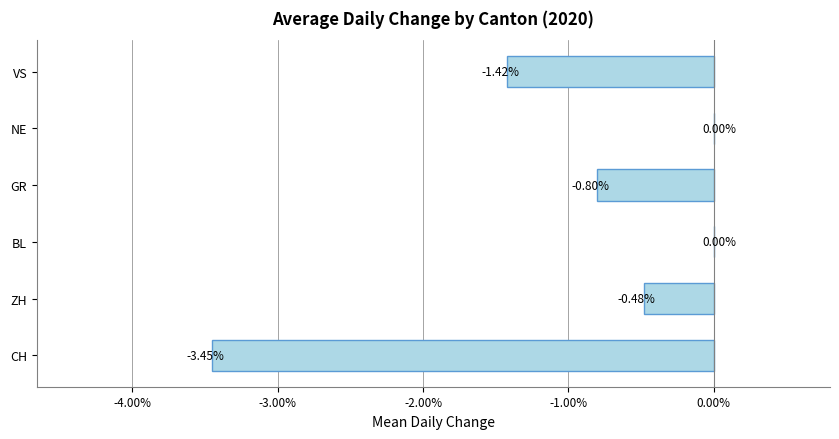

At which label is the value closest to -1?

GR